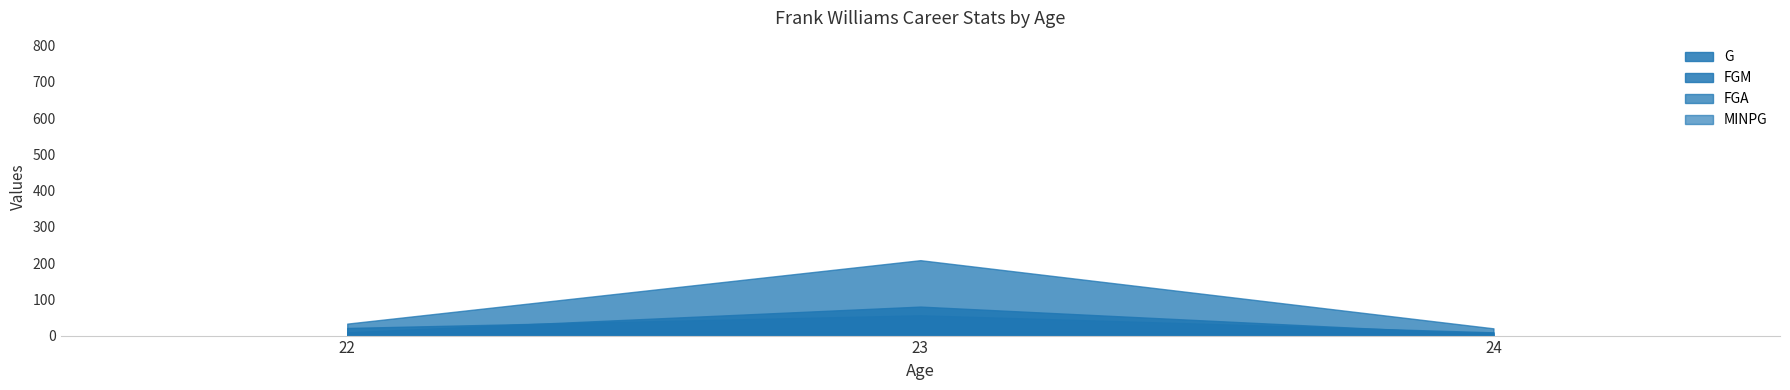

Between 22 and 24, which is larger?

22